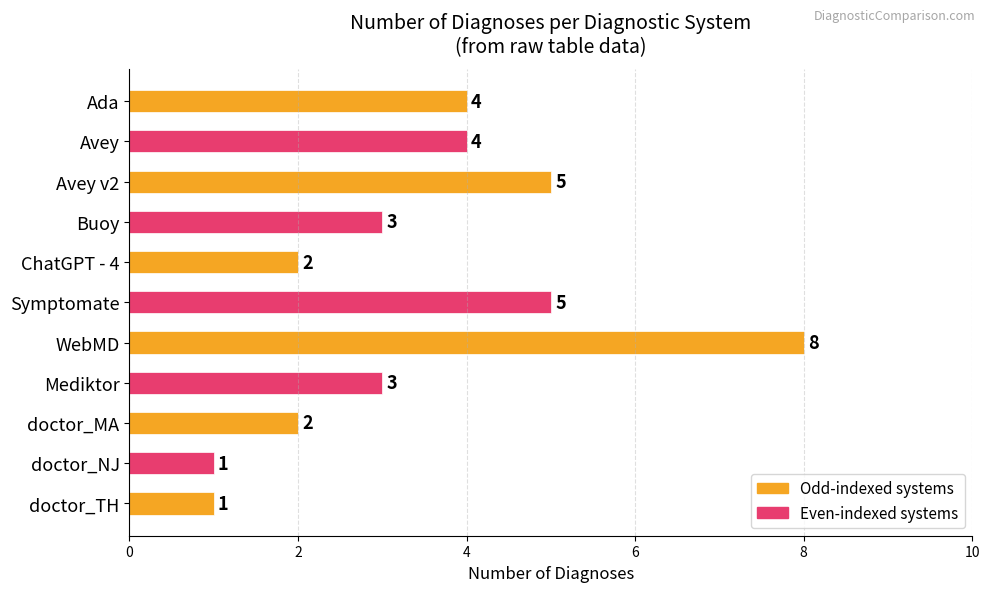

What is the sum of all values?

38